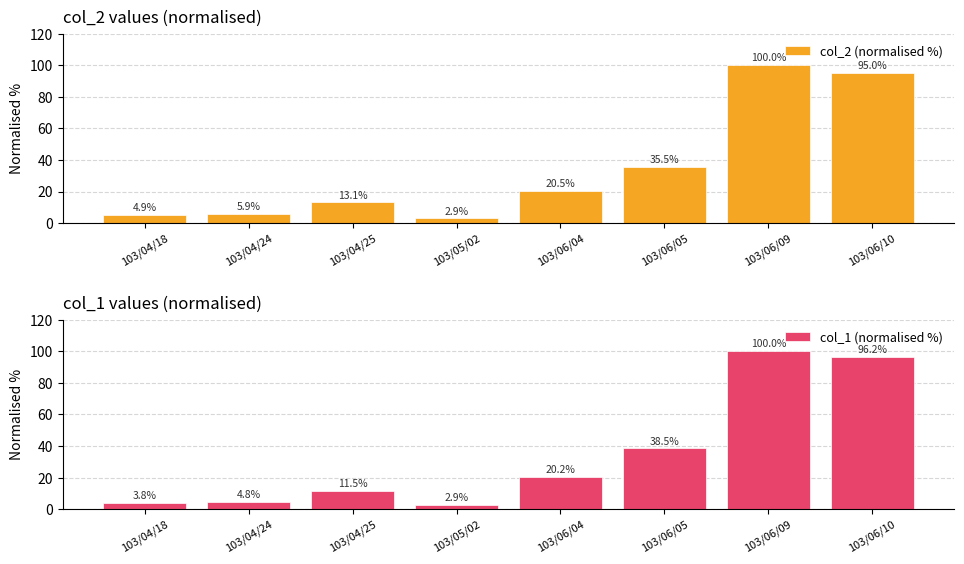

Is the value of col_2 (normalised %) at 103/06/04 greater than the value of col_1 (normalised %) at 103/04/18?

Yes